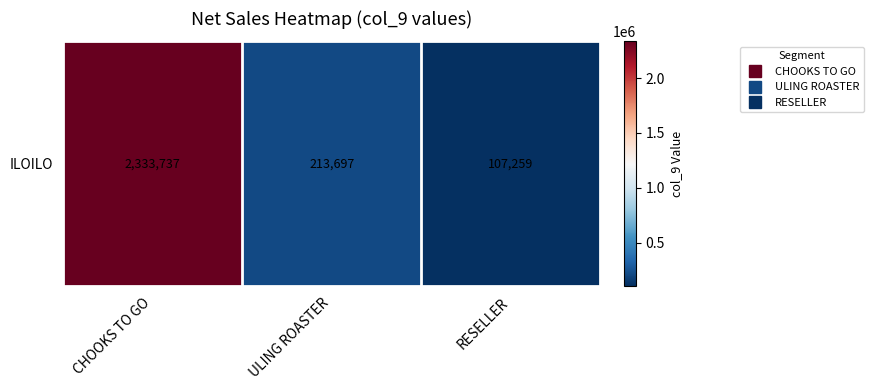

What is the sum of the values at CHOOKS TO GO and RESELLER?

2440996.3